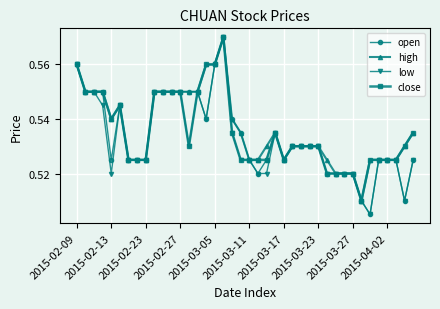

Count the open values in the range 0 to 1.

40